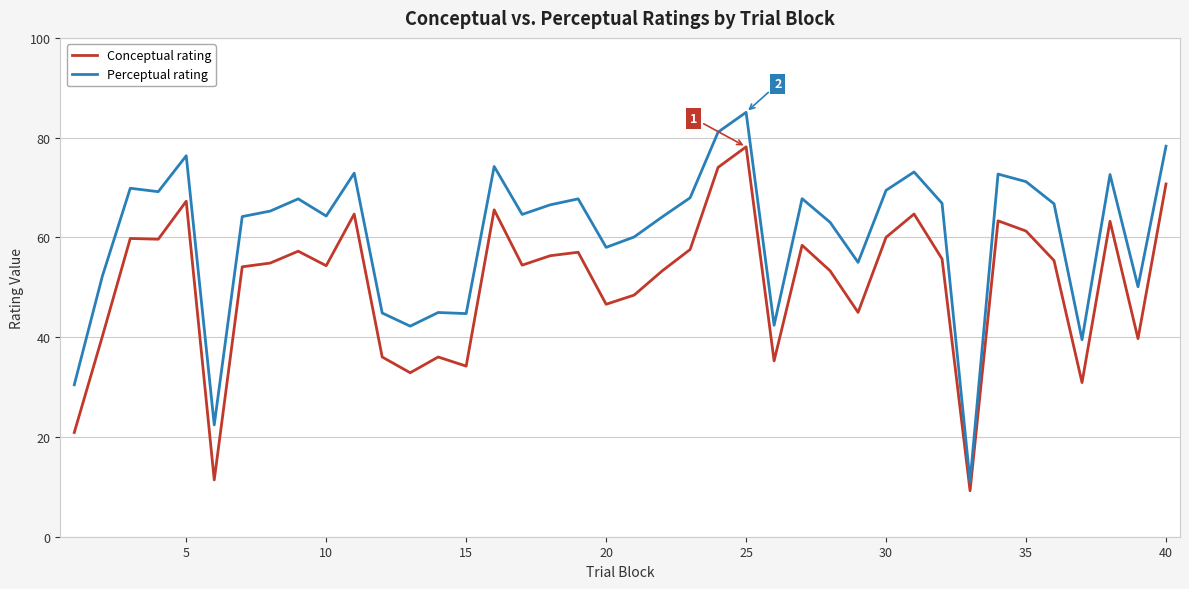

What is the difference between the maximum and minimum values in the Perceptual rating series?

74.0